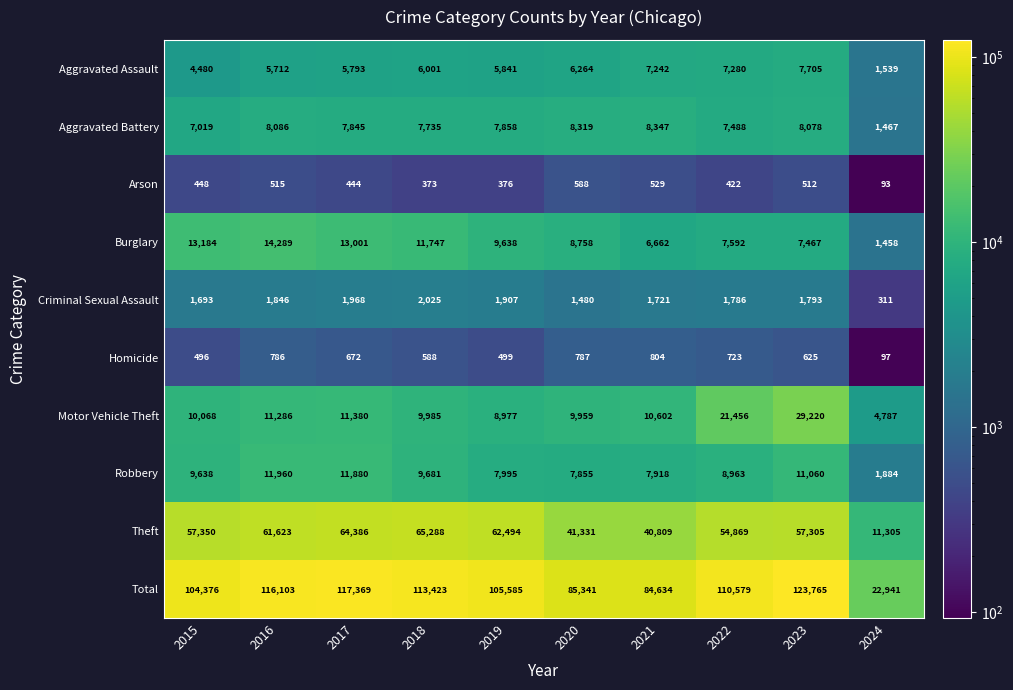

How many series are shown in this chart?

10